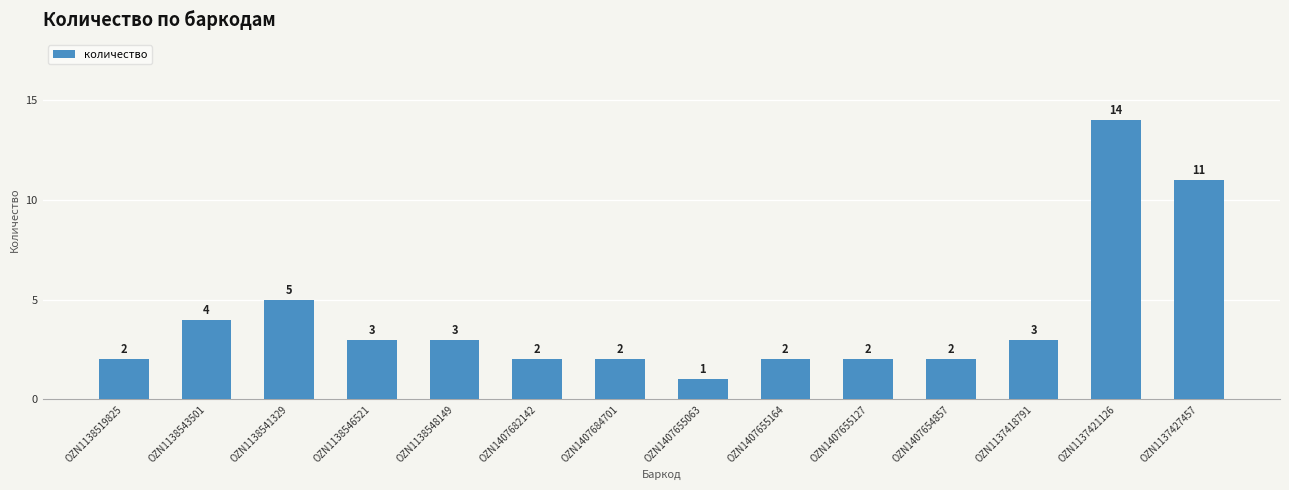

What is the maximum value shown in the chart?

14